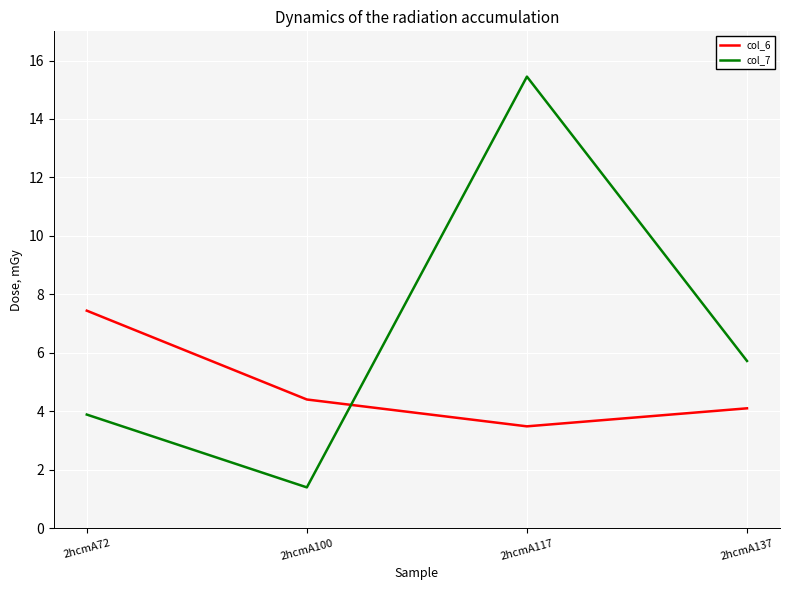

What is the approximate value of col_6 at 2hcmA137?

4.1